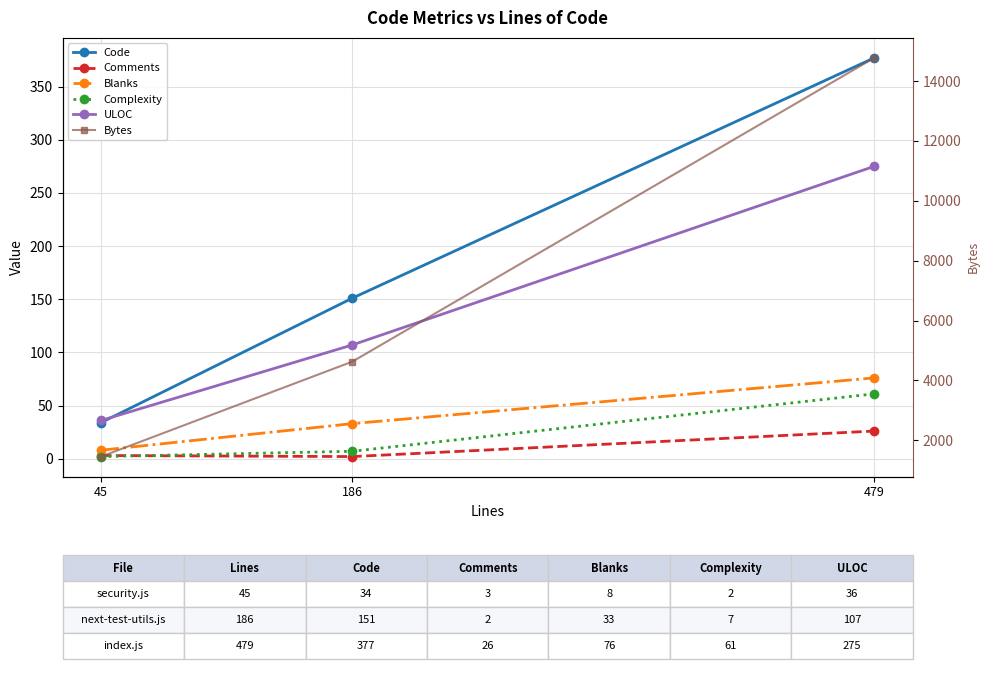

What is the greatest value displayed?

14775